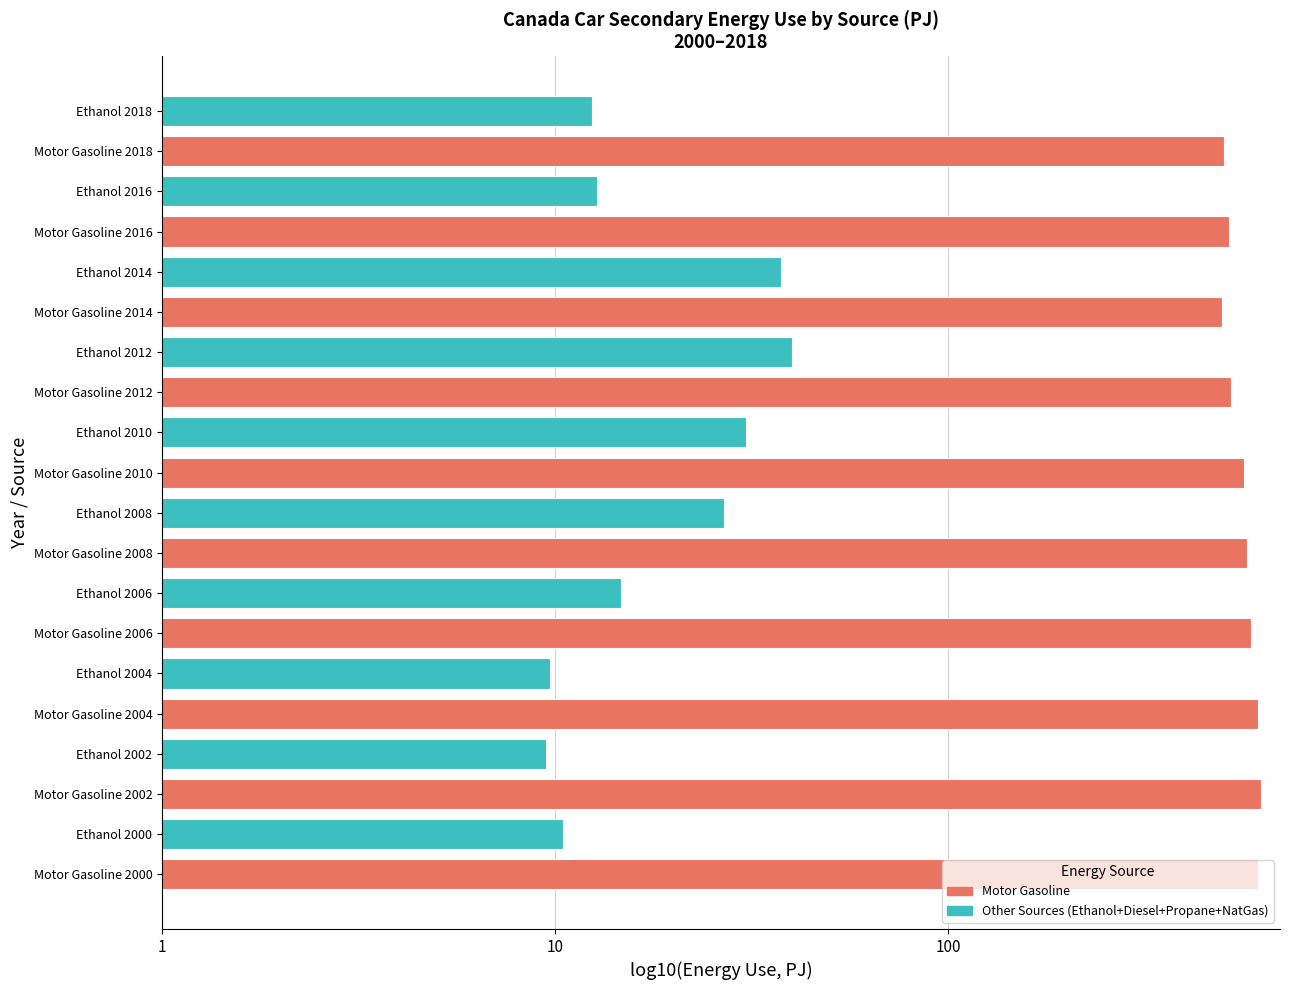

At which category is the sum across all series the highest?

2002